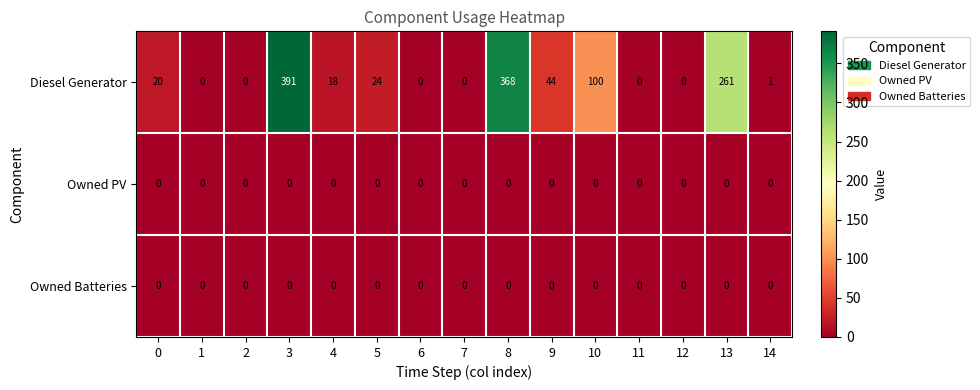

What is the difference between the highest and lowest values at 9?

44